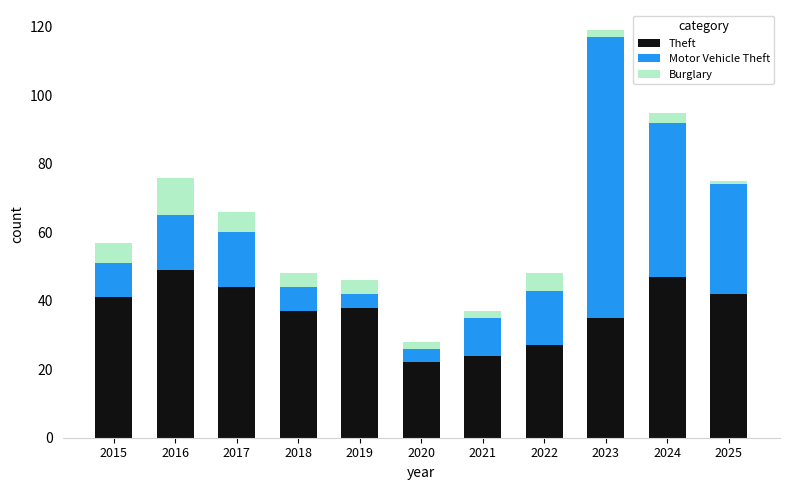

The value of Theft at 2018 is 37. True or false?

True